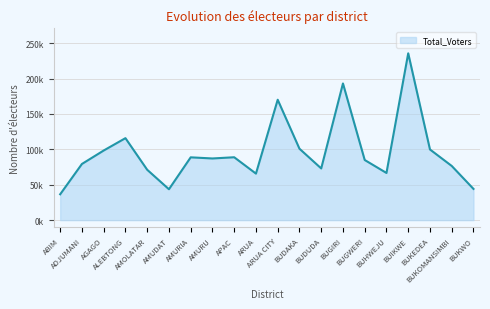

What is the ratio of the value at ADJUMANI to the value at ABIM?

2.2